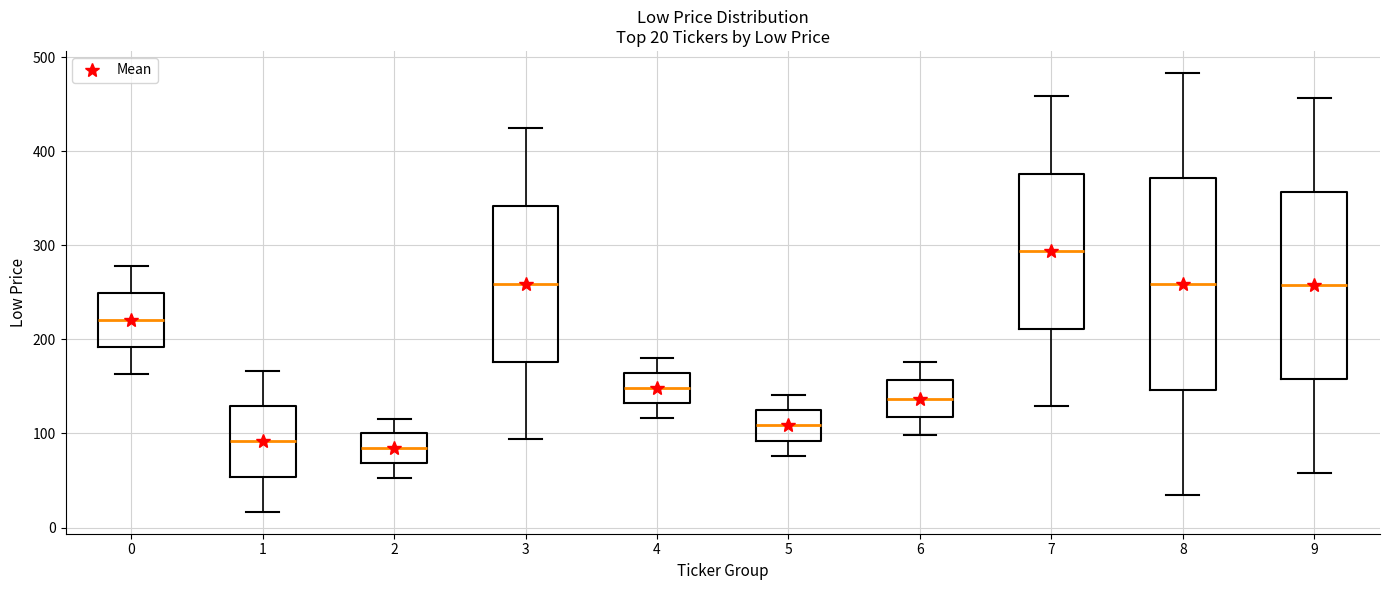

Comparing the boxes themselves (not the whiskers), which one is the tallest?

8